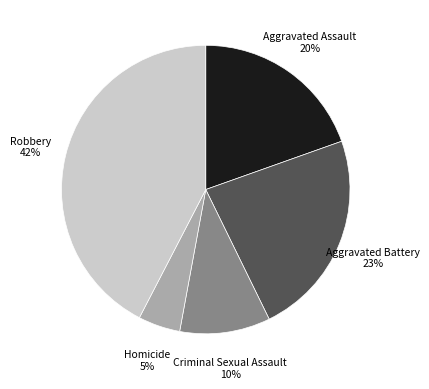

To the nearest percent, what is the average slice percentage?

20%